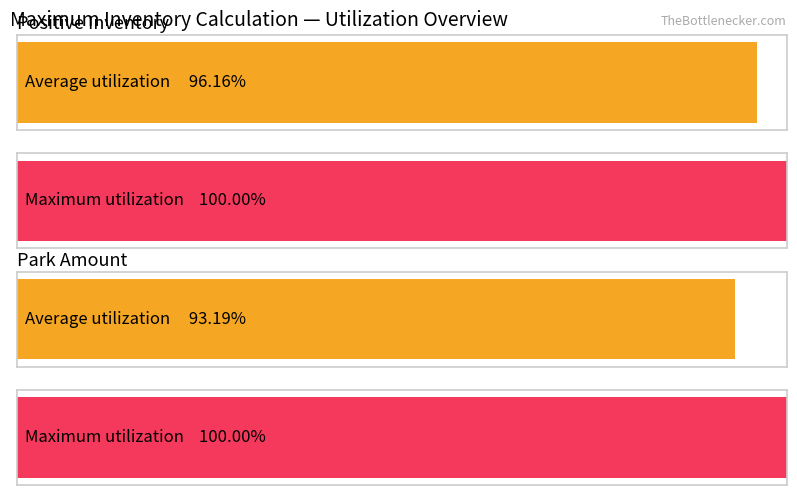

Are the bars grouped side by side (vs. stacked)?

Yes